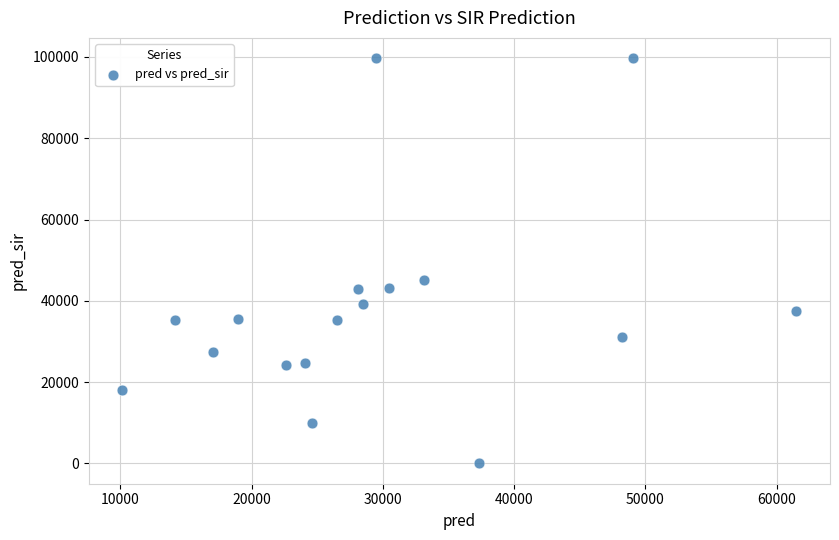

What is the range of X values (max minus min)?

51325.0